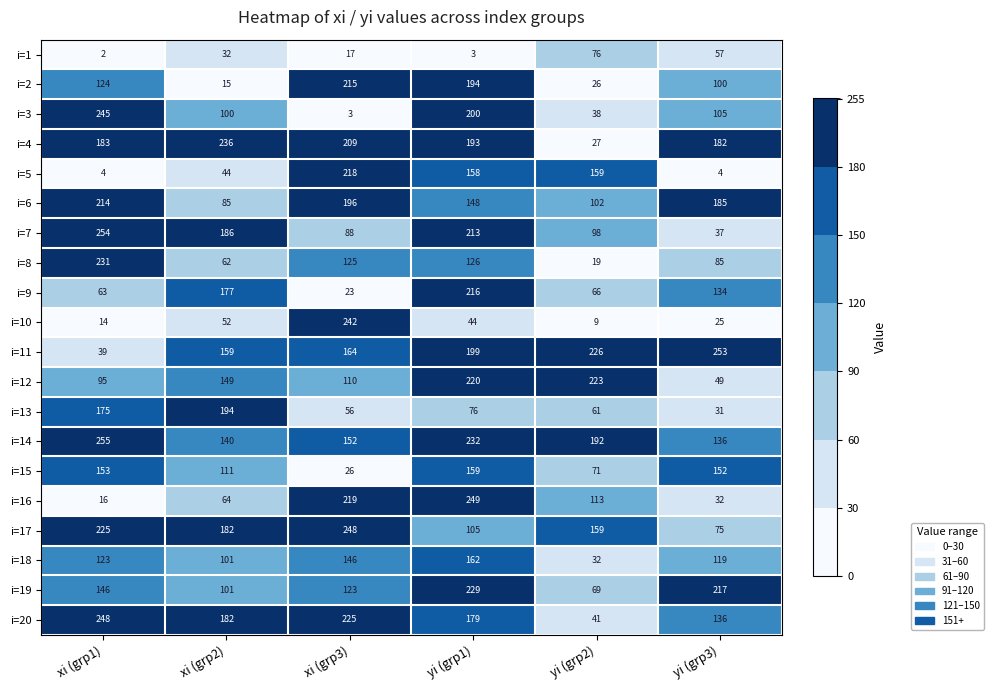

What is the difference between the second highest and second lowest values in the i=17 series?

120